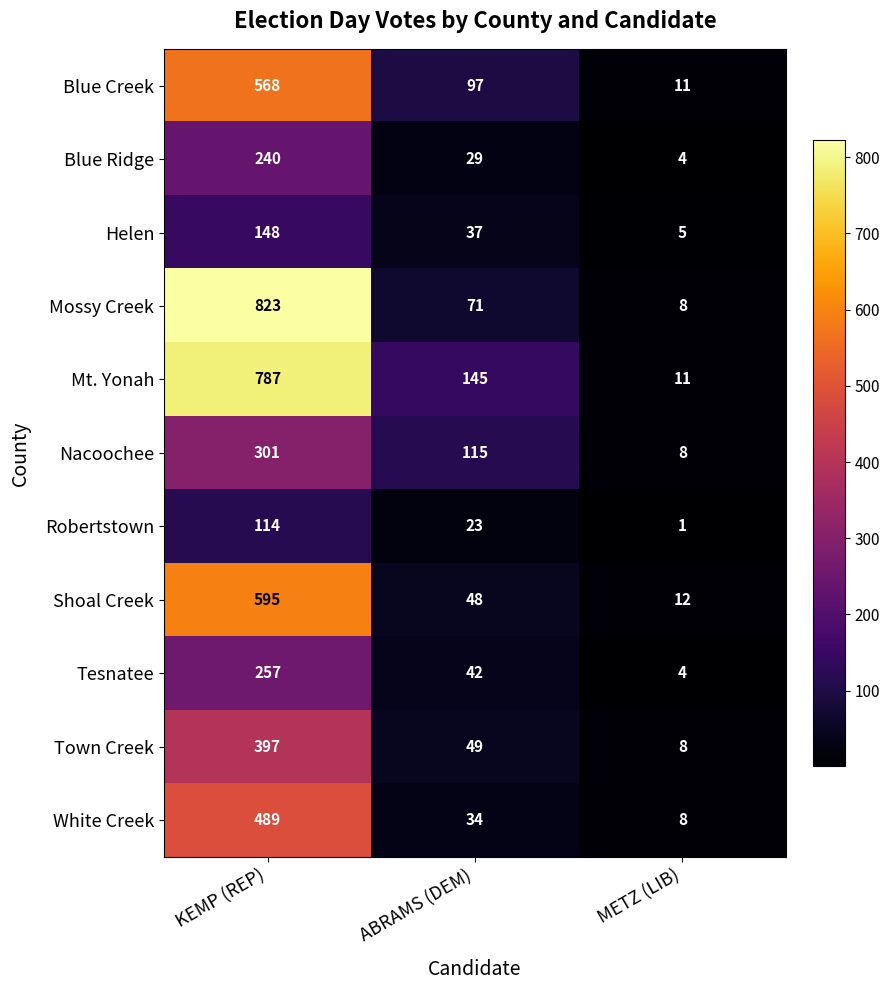

What is the maximum value shown in the chart?

823